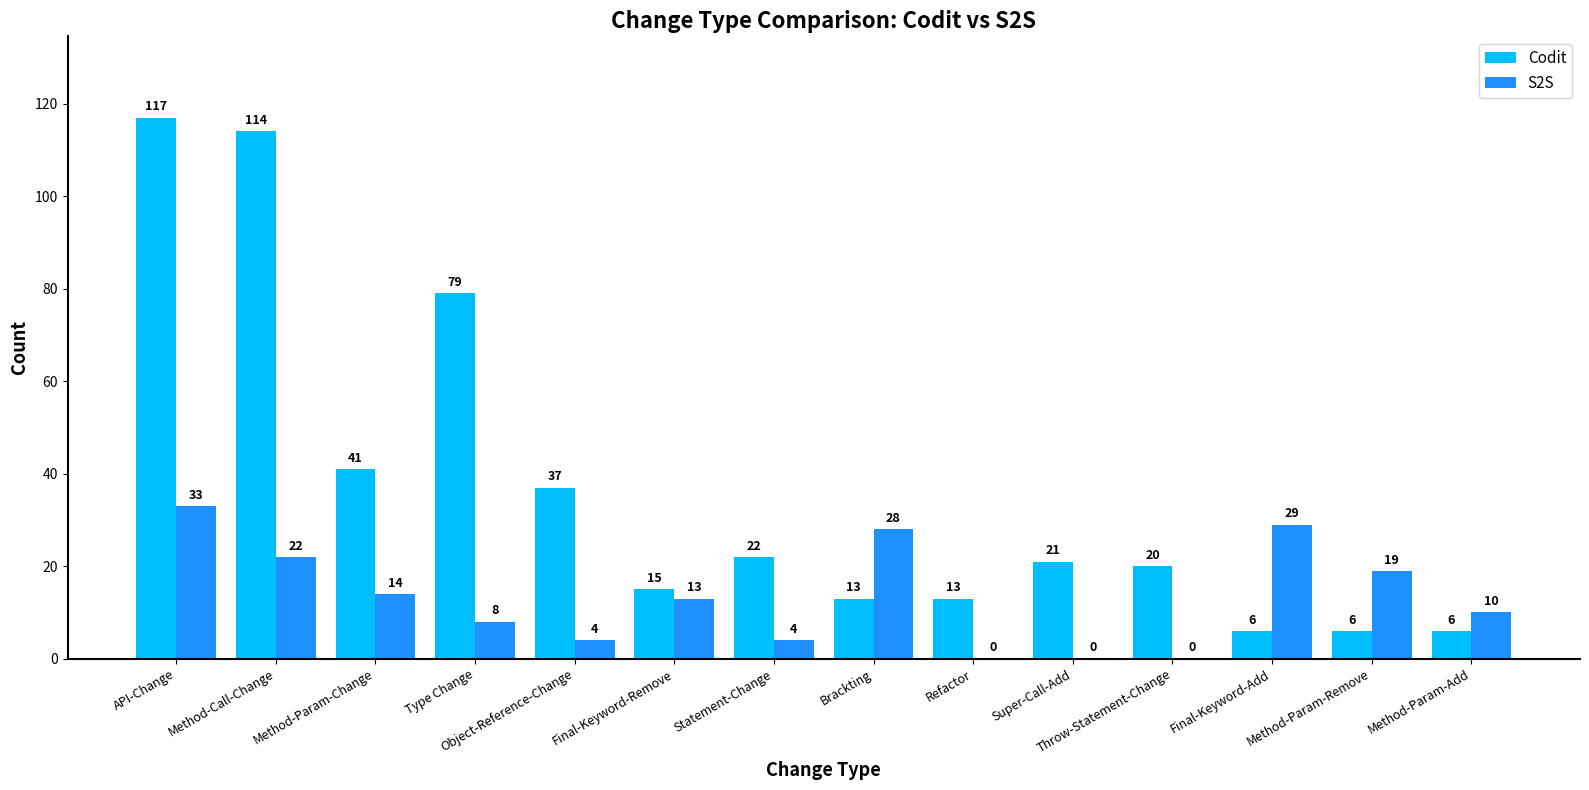

Between Method-Param-Change and Method-Param-Remove, which series saw the biggest shift?

Codit